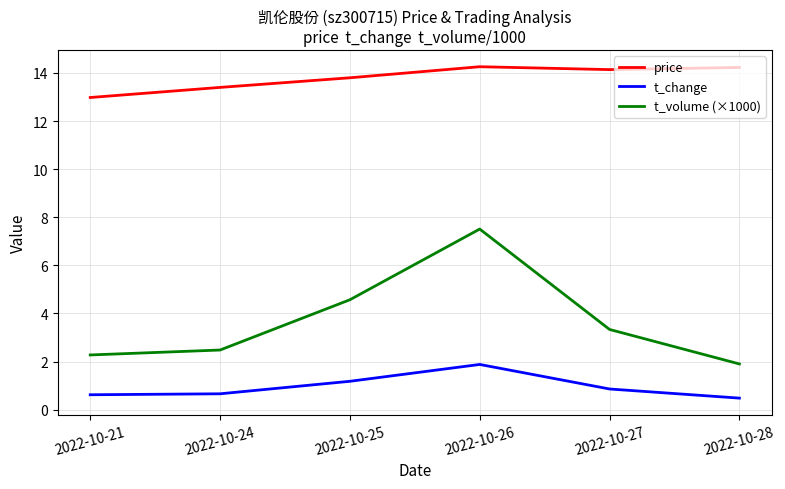

The t_volume (×1000) series shows 2.3 at 2022-10-21. True or false?

True